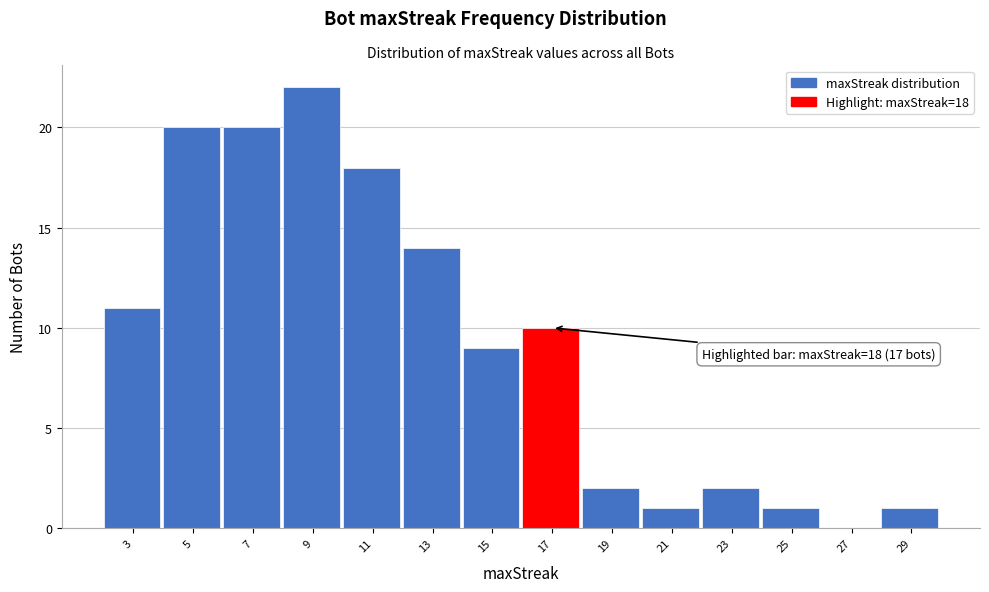

Reading left to right, list all the values displayed in this chart.

3=11	5=20	7=20	9=22	11=18	13=14	15=9	17=10	19=2	21=1	23=2	25=1	27=0	29=1